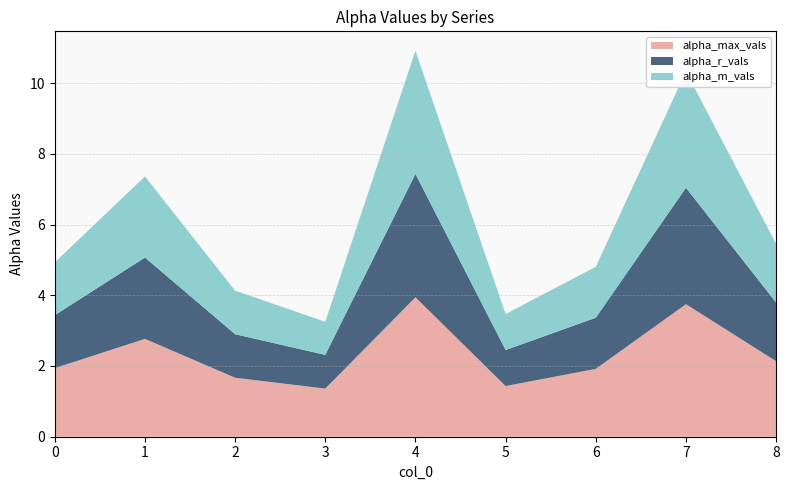

Reading left to right, what are all the values shown in this chart?

alpha_max_vals: 0=1.9	1=2.8	2=1.7	3=1.4	4=3.9	5=1.4	6=1.9	7=3.7	8=2.1
alpha_r_vals: 0=1.5	1=2.3	2=1.2	3=1.0	4=3.5	5=1.0	6=1.4	7=3.3	8=1.7
alpha_m_vals: 0=1.5	1=2.3	2=1.2	3=0.9	4=3.5	5=1.0	6=1.4	7=3.3	8=1.7